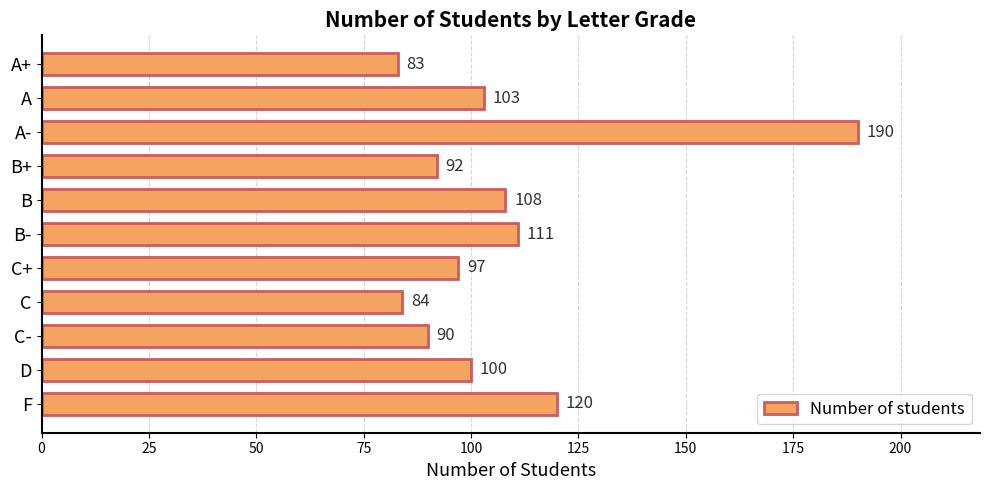

Rank the categories by value from highest to lowest.

A-, F, B-, B, A, D, C+, B+, C-, C, A+